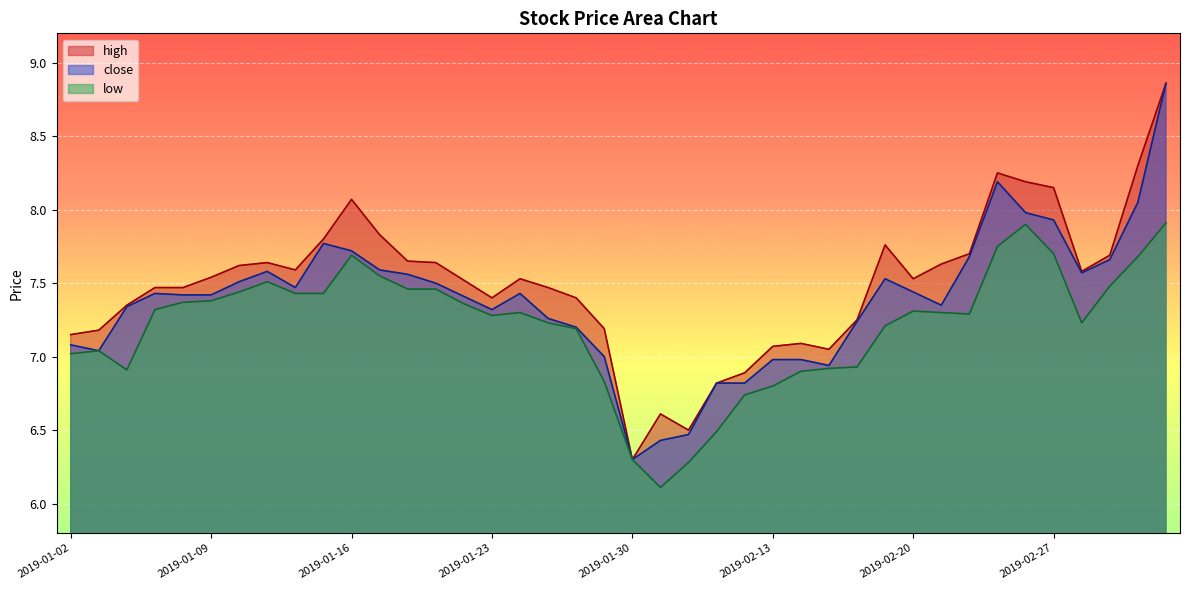

What is the label of the 29th point from the right?

2019-01-17